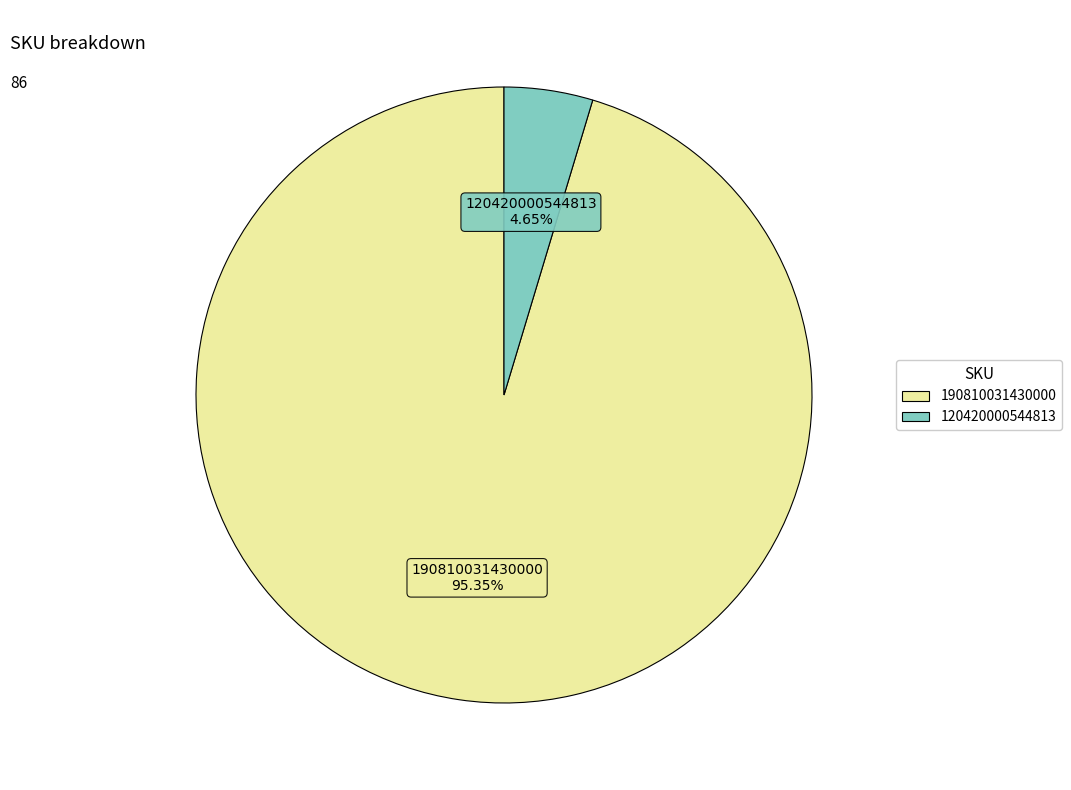

Does 120420000544813 represent more than half of the total?

No